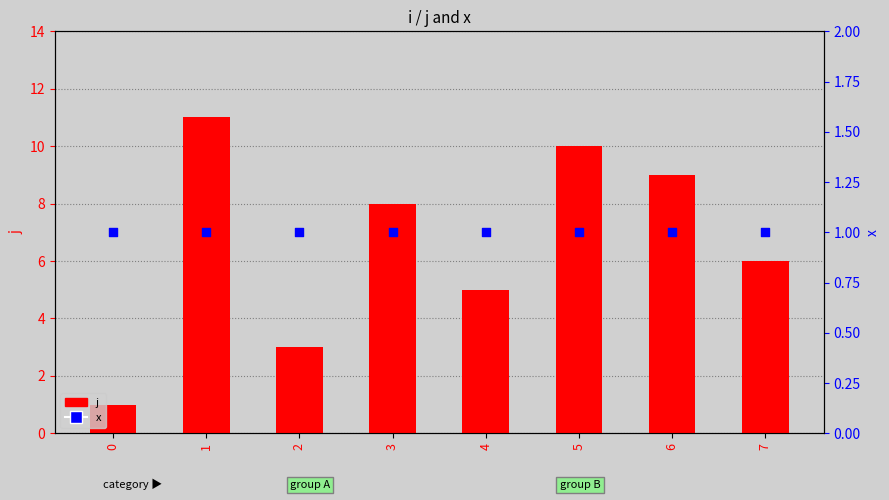

Which series has the largest total across all categories?

j